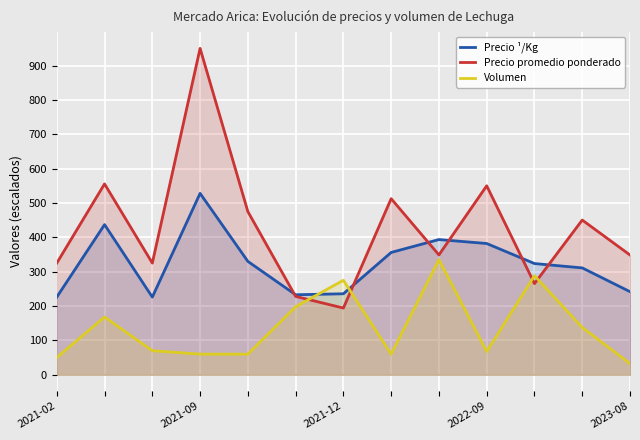

What is the label of the 2nd point from the right?

11